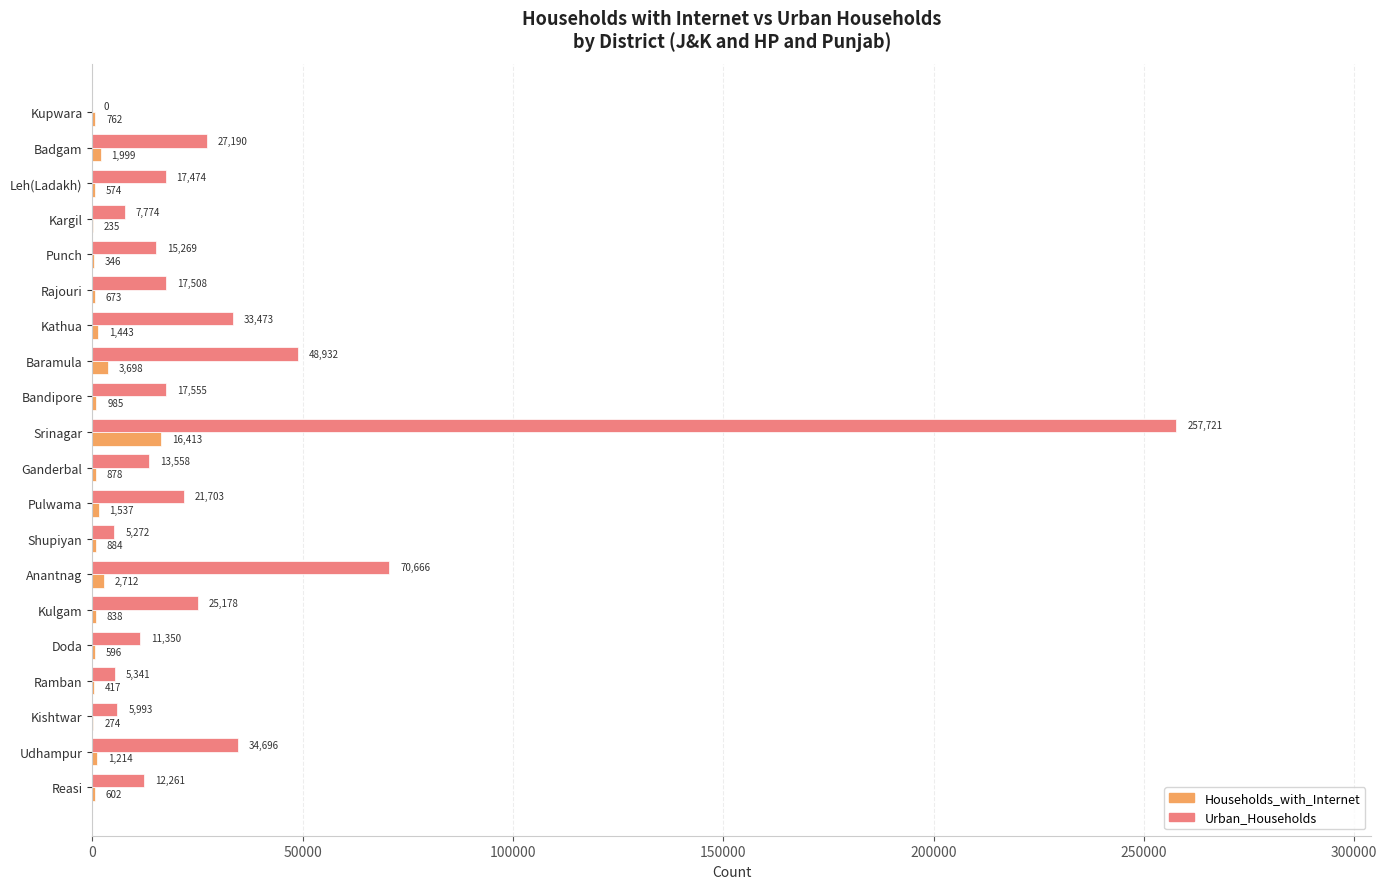

Where is Households_with_Internet nearest to the value 8324?

Baramula